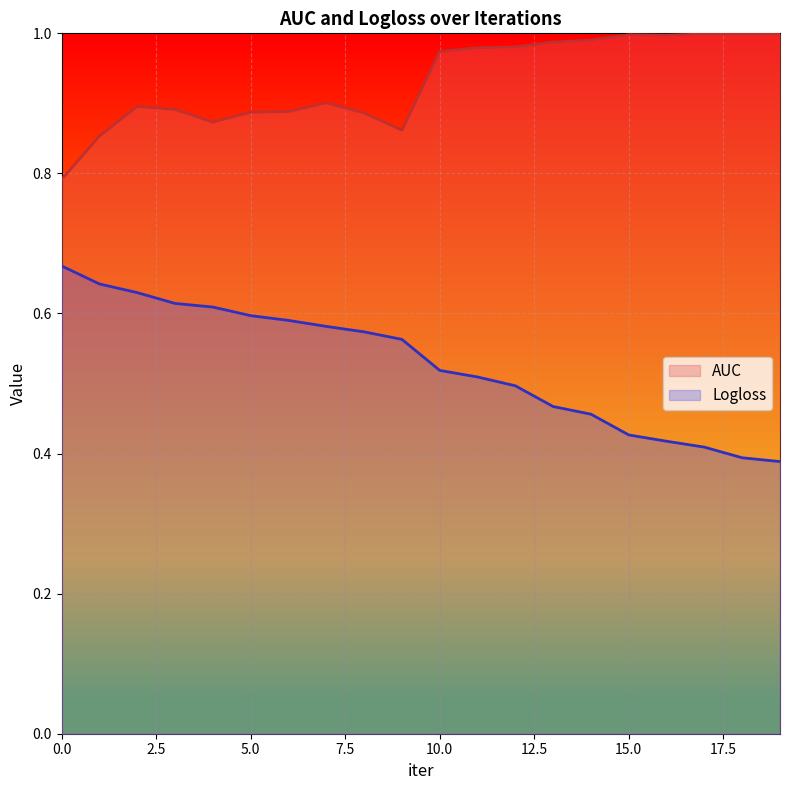

What is the difference between the Logloss values at 4 and 17?

0.2